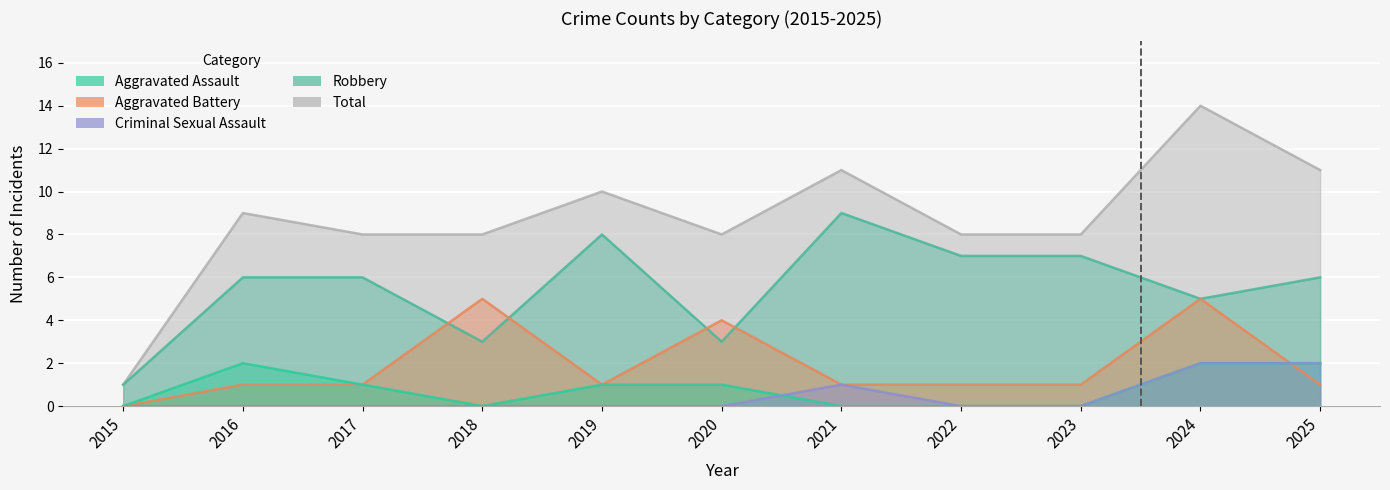

At which category does Aggravated Battery reach its first local valley?

2019